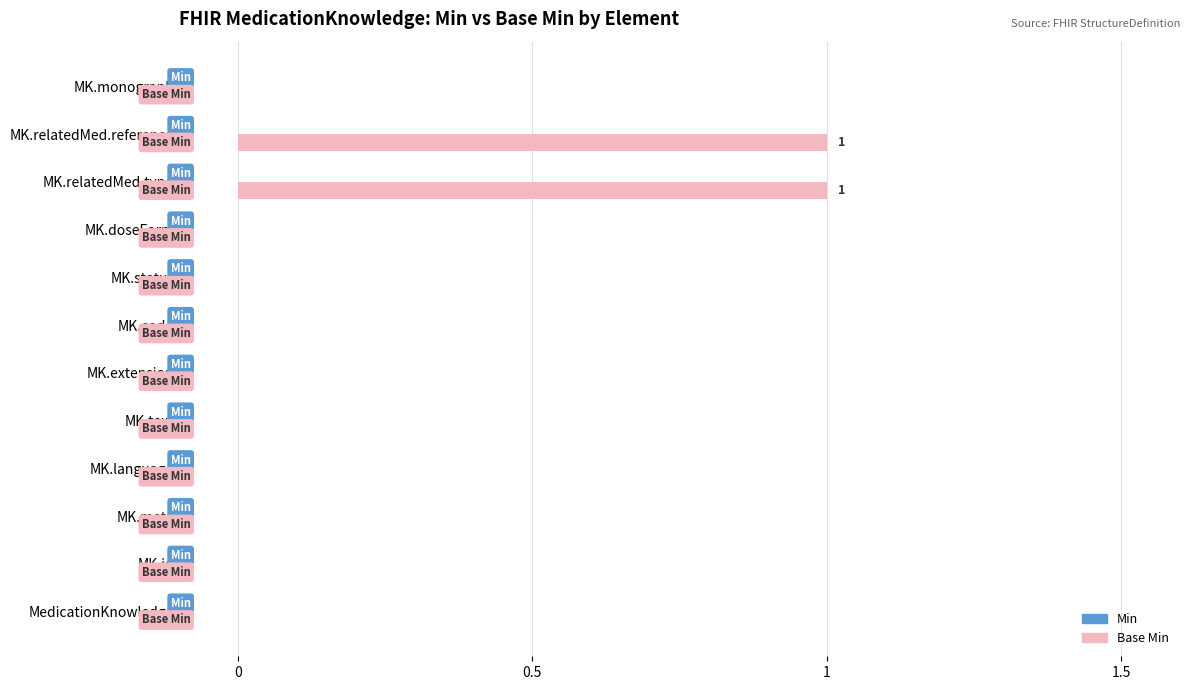

Is it true that the value at MK.text is -1?

False